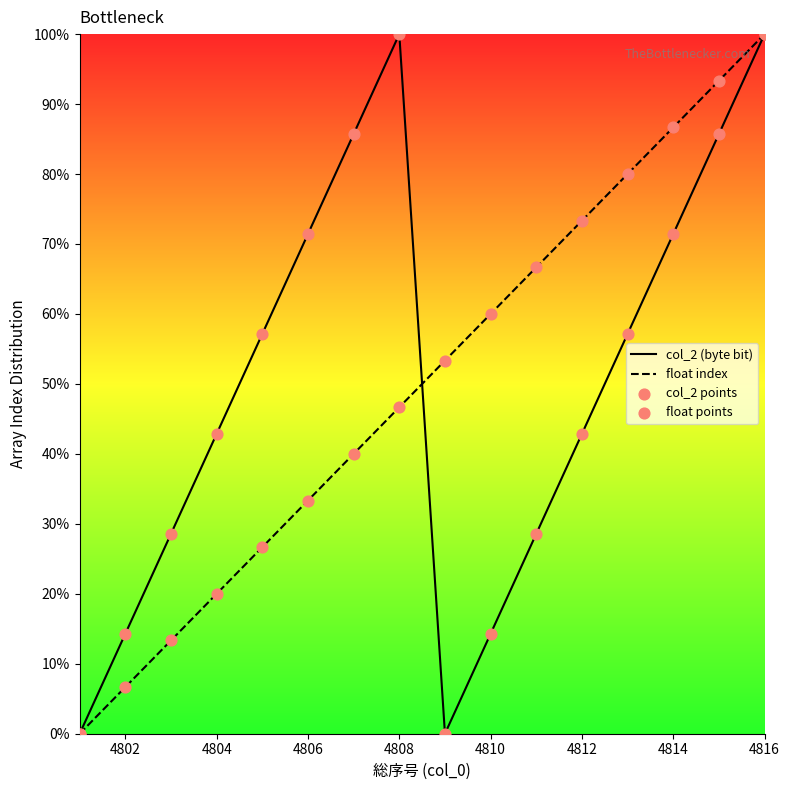

At which category is the sum across all series the highest?

4816